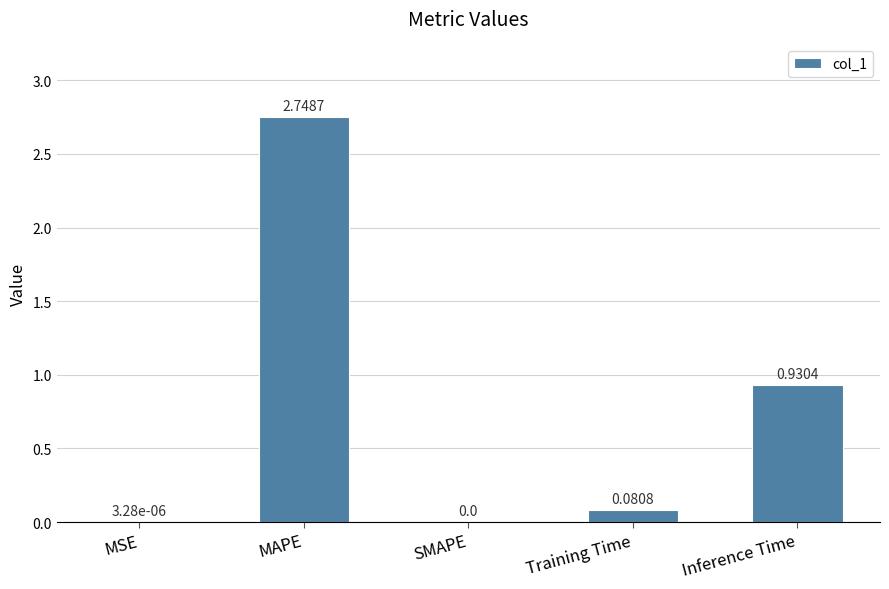

What is the change in value from MAPE to Inference Time?

-1.8